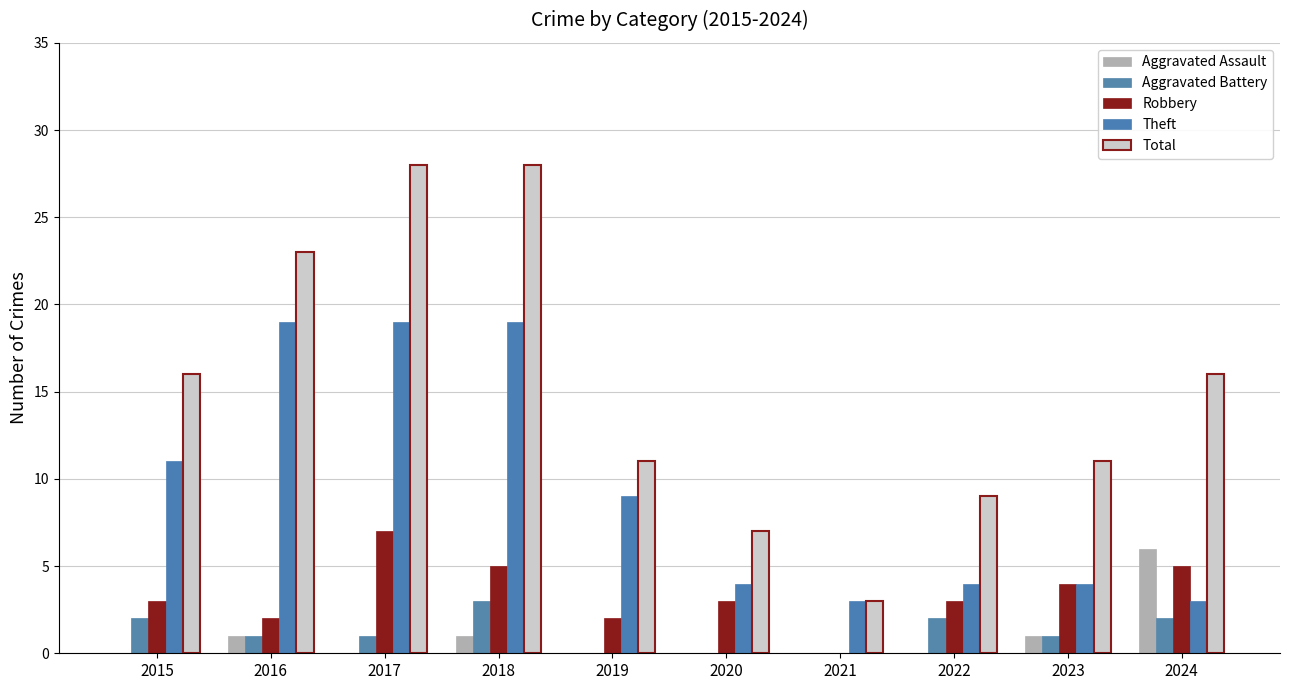

Reading right to left, transcribe all the data shown in this chart.

Aggravated Assault: 2024=6	2023=1	2022=0	2021=0	2020=0	2019=0	2018=1	2017=0	2016=1	2015=0
Aggravated Battery: 2024=2	2023=1	2022=2	2021=0	2020=0	2019=0	2018=3	2017=1	2016=1	2015=2
Robbery: 2024=5	2023=4	2022=3	2021=0	2020=3	2019=2	2018=5	2017=7	2016=2	2015=3
Theft: 2024=3	2023=4	2022=4	2021=3	2020=4	2019=9	2018=19	2017=19	2016=19	2015=11
Total: 2024=16	2023=11	2022=9	2021=3	2020=7	2019=11	2018=28	2017=28	2016=23	2015=16